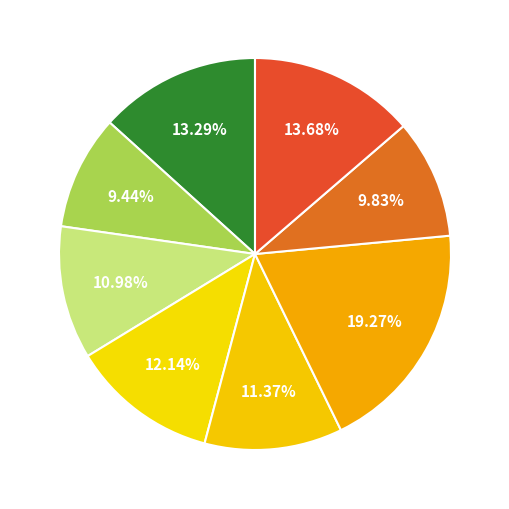

Is there a majority slice in this chart?

No